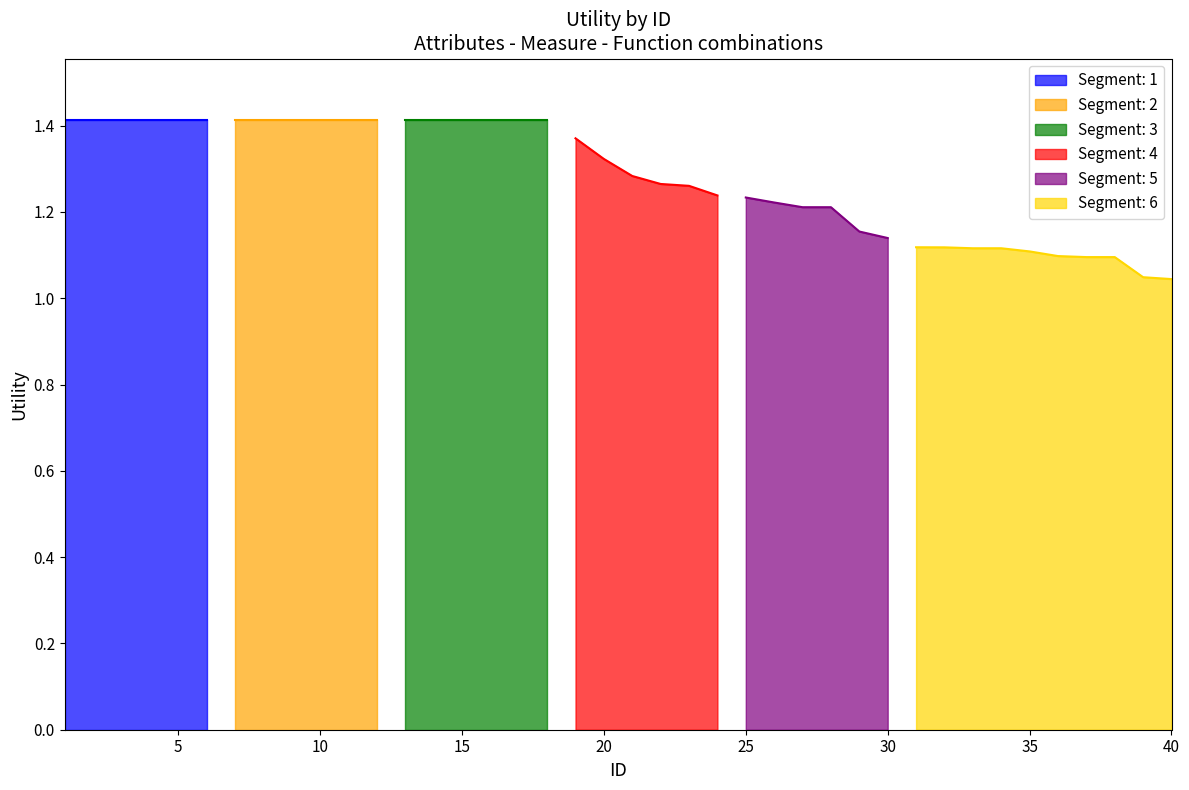

Does the chart display data point markers on the line(s)?

No